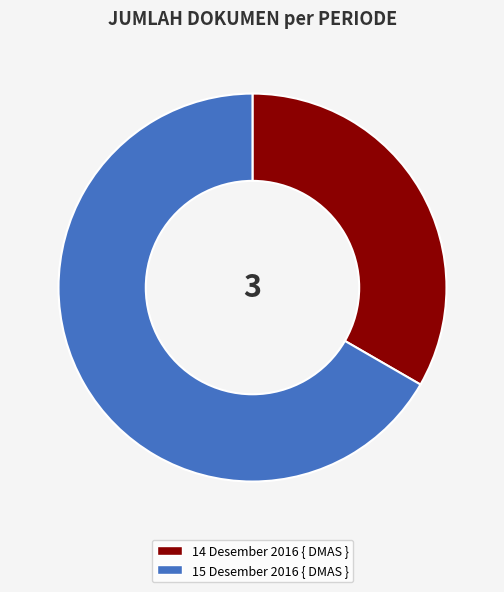

Which slice represents more than half of the pie?

15 Desember 2016 { DMAS }